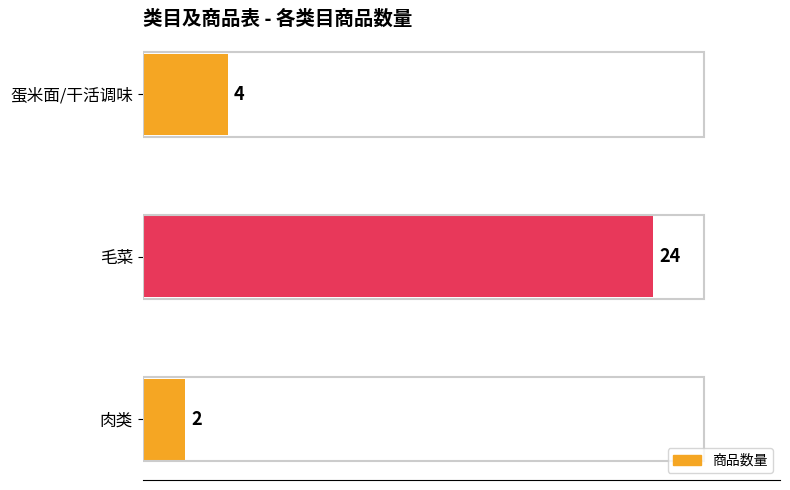

Approximately how many times larger is the value at 毛菜 compared to 肉类?

12.0